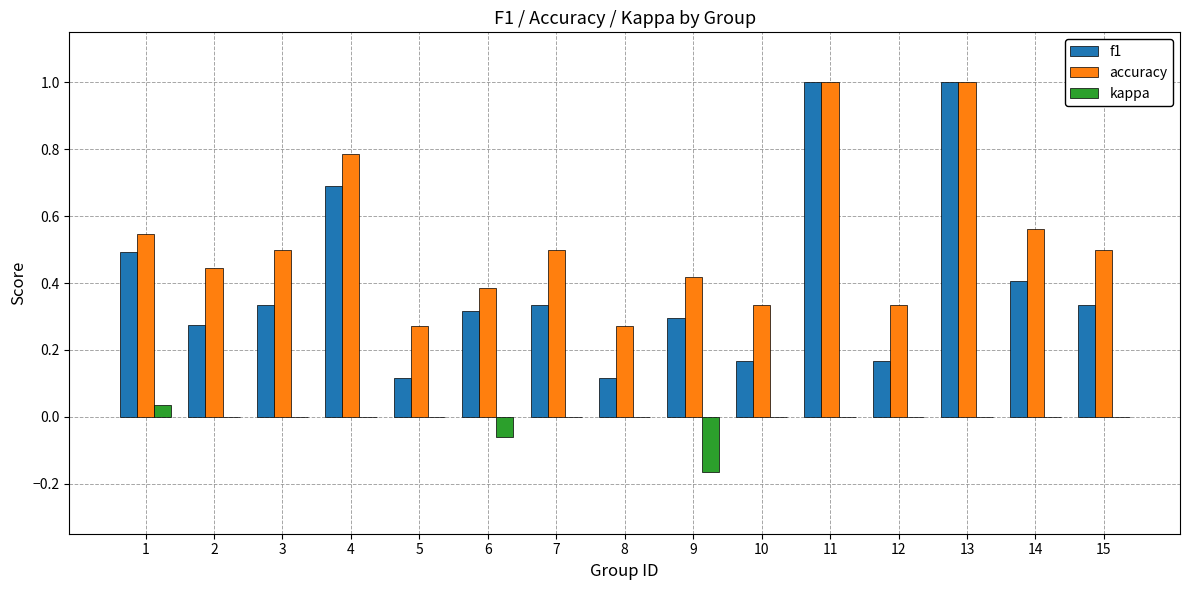

What is the greatest value displayed?

1.0